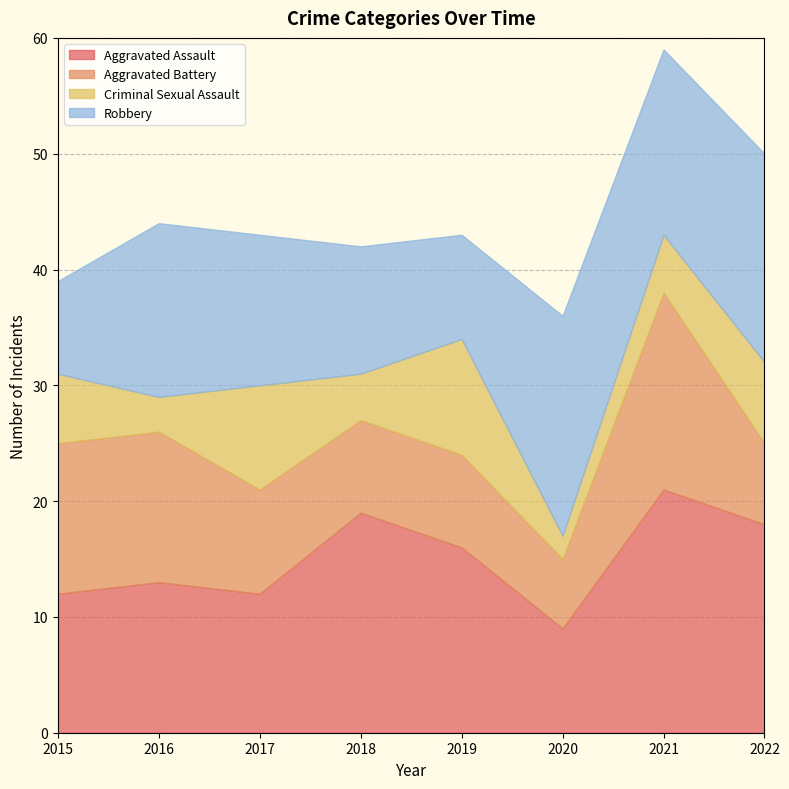

How many lines are shown in the chart?

4